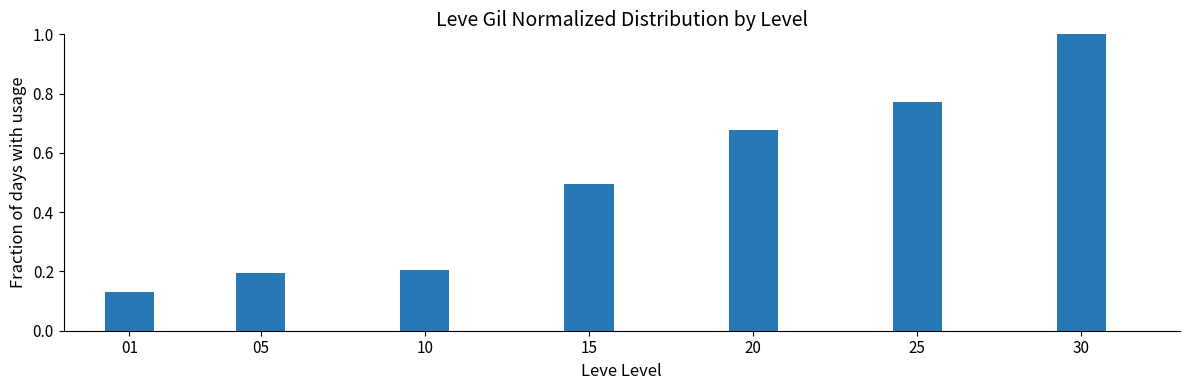

The chart shows a value of 1.0 at 30. True or false?

True